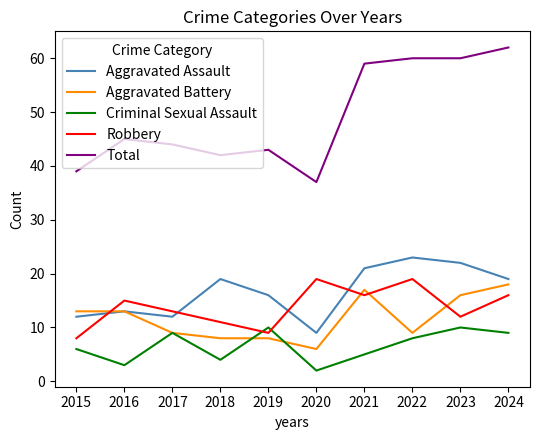

Where is the first local maximum for Total?

2016